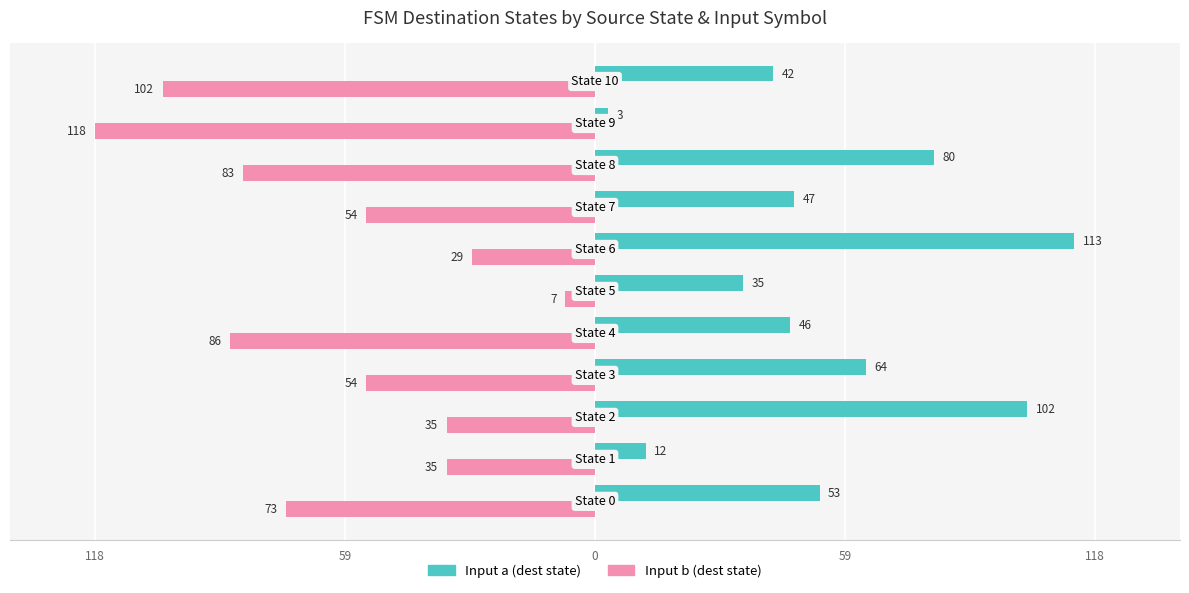

Reading left to right, what are all the values shown in this chart?

Input a (dest state): 53	12	102	64	46	35	113	47	80	3	42
Input b (dest state): -73	-35	-35	-54	-86	-7	-29	-54	-83	-118	-102